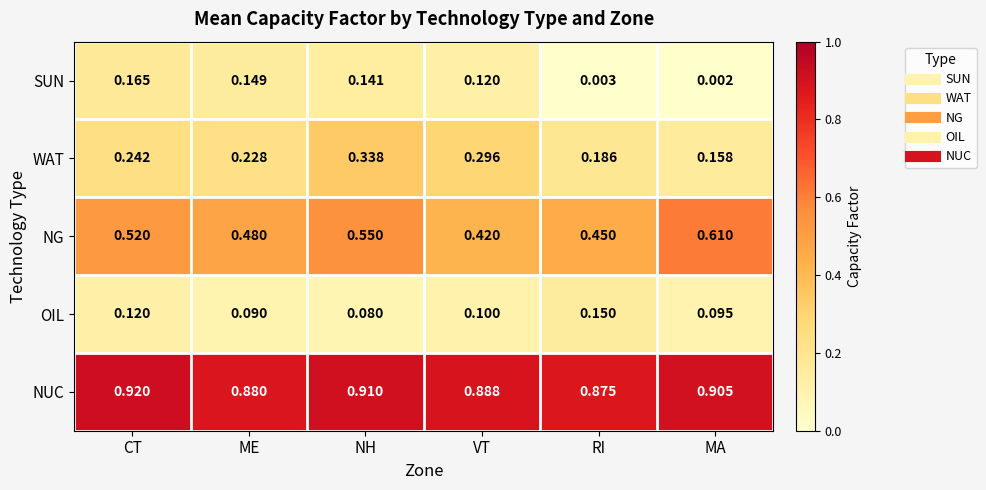

What is the spread (max minus min) of values at NH?

0.8